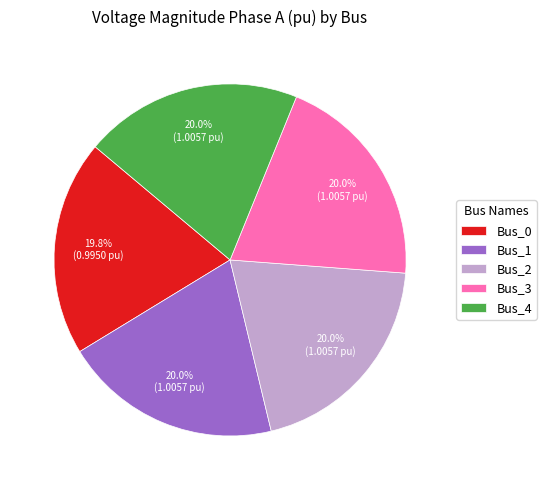

How many slices are in this pie chart?

5